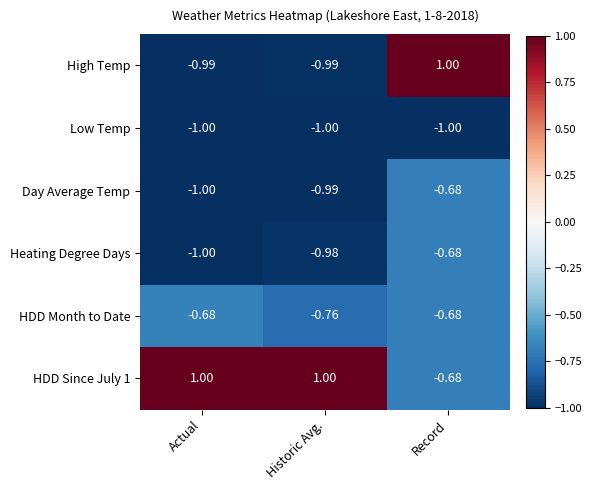

Which series has the widest spread of values?

High Temp